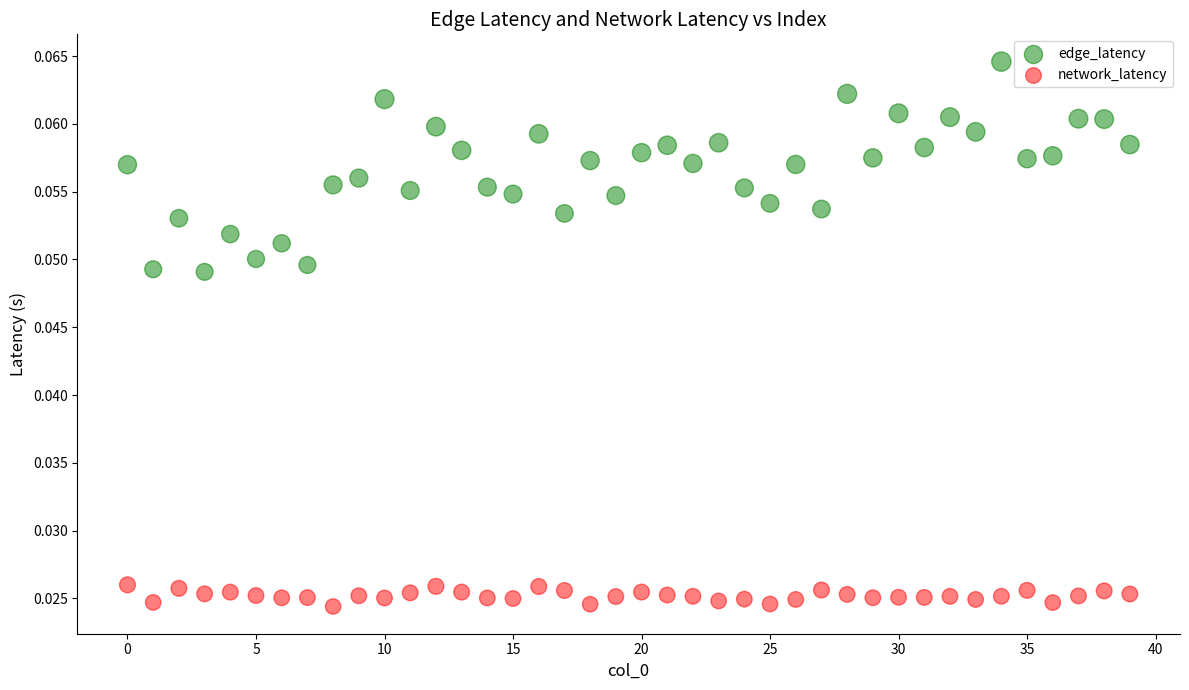

Which series contains the lowest Y value?

network_latency